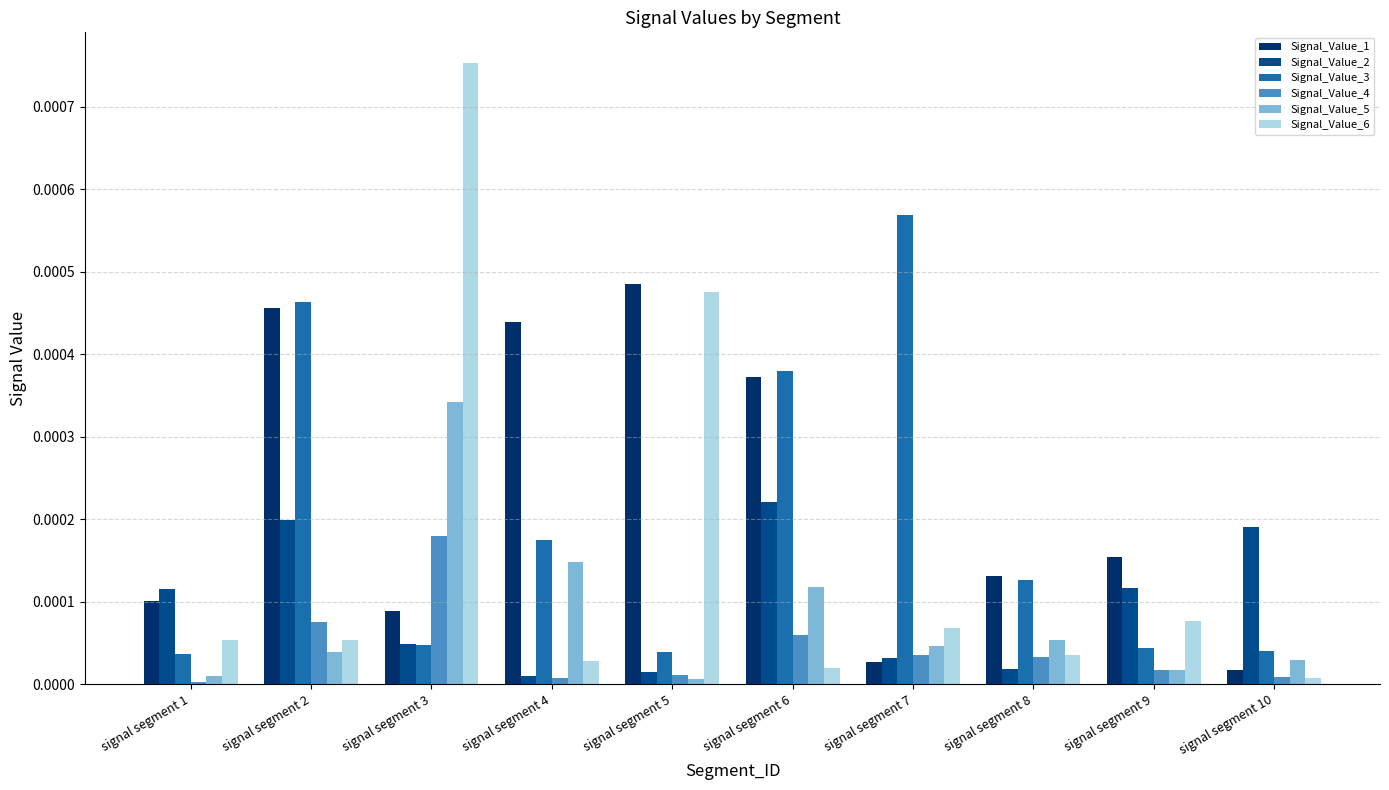

Is it true that Signal_Value_2 equals 0.0 at signal segment 4?

True